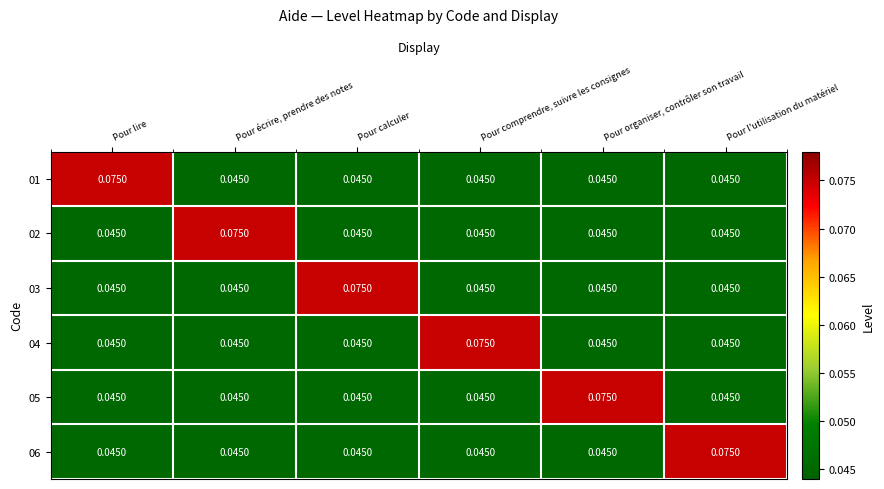

Which category has the highest value in the 04 series?

Pour comprendre, suivre les consignes